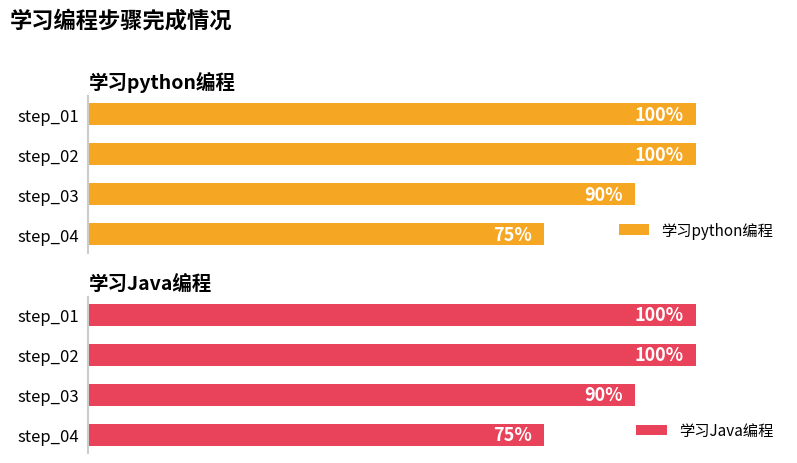

At which label does 学习python编程 reach its minimum?

step_04